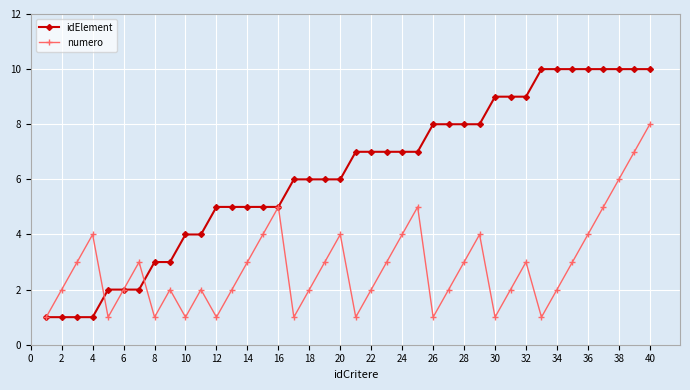

Which series has the largest total across all categories?

idElement